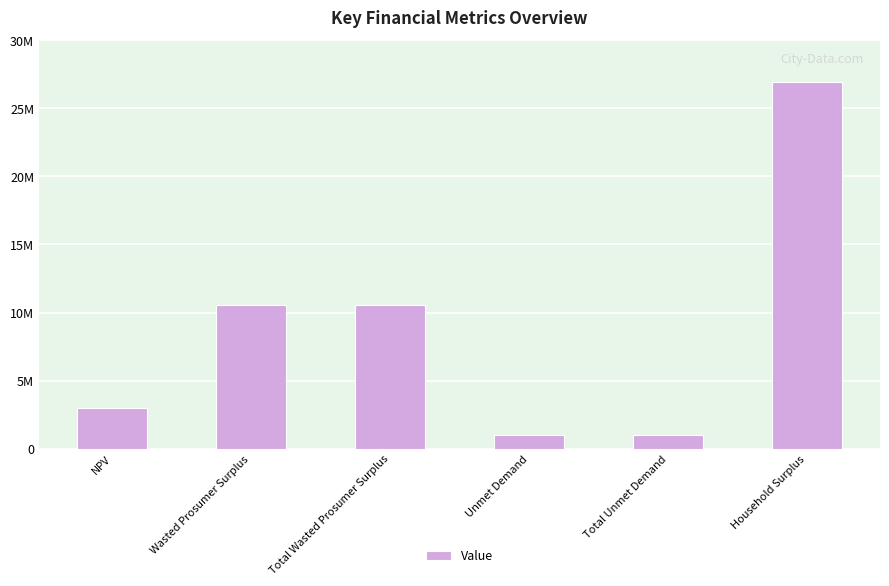

Does the chart contain any negative values?

No